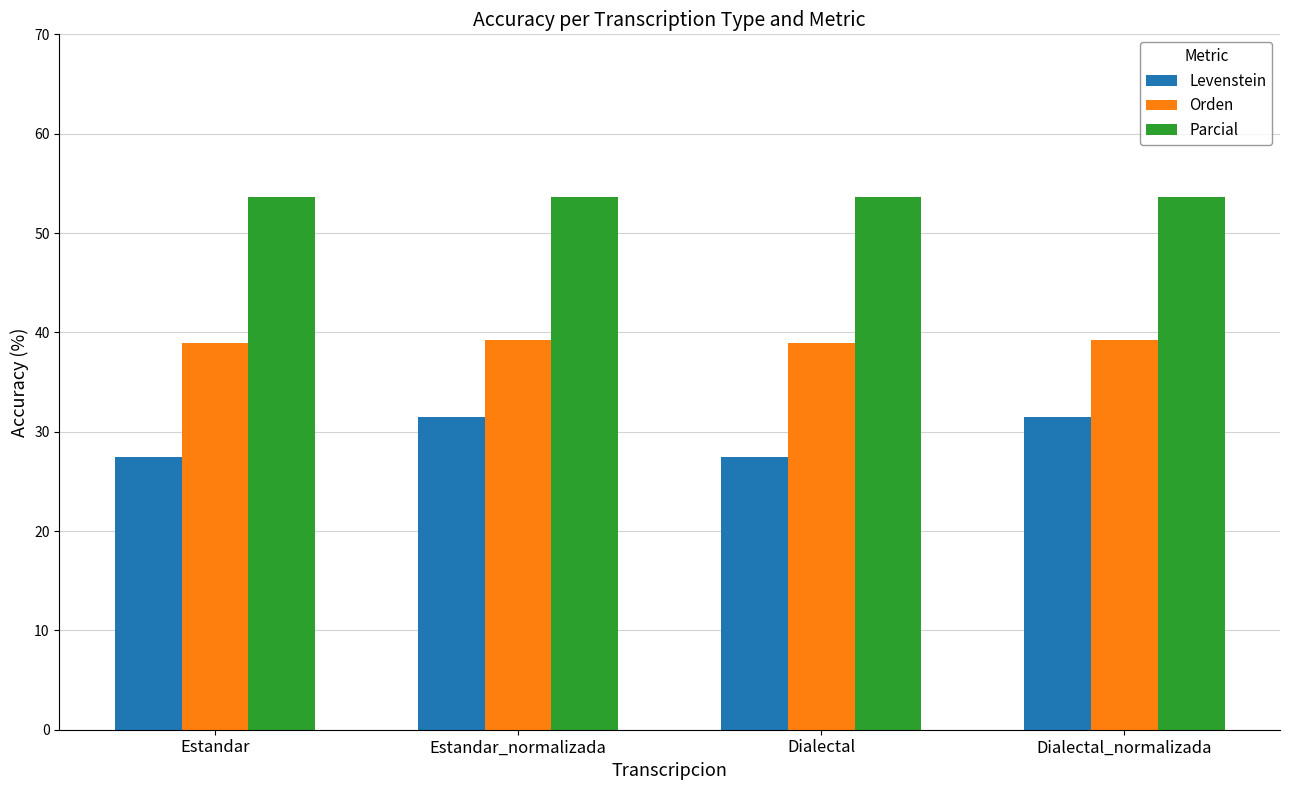

At Estandar, list the series in order from smallest to largest.

Levenstein, Orden, Parcial